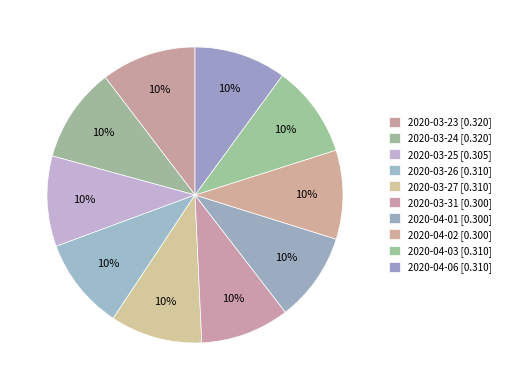

Does 2020-04-03 account for over 50% of the chart?

No